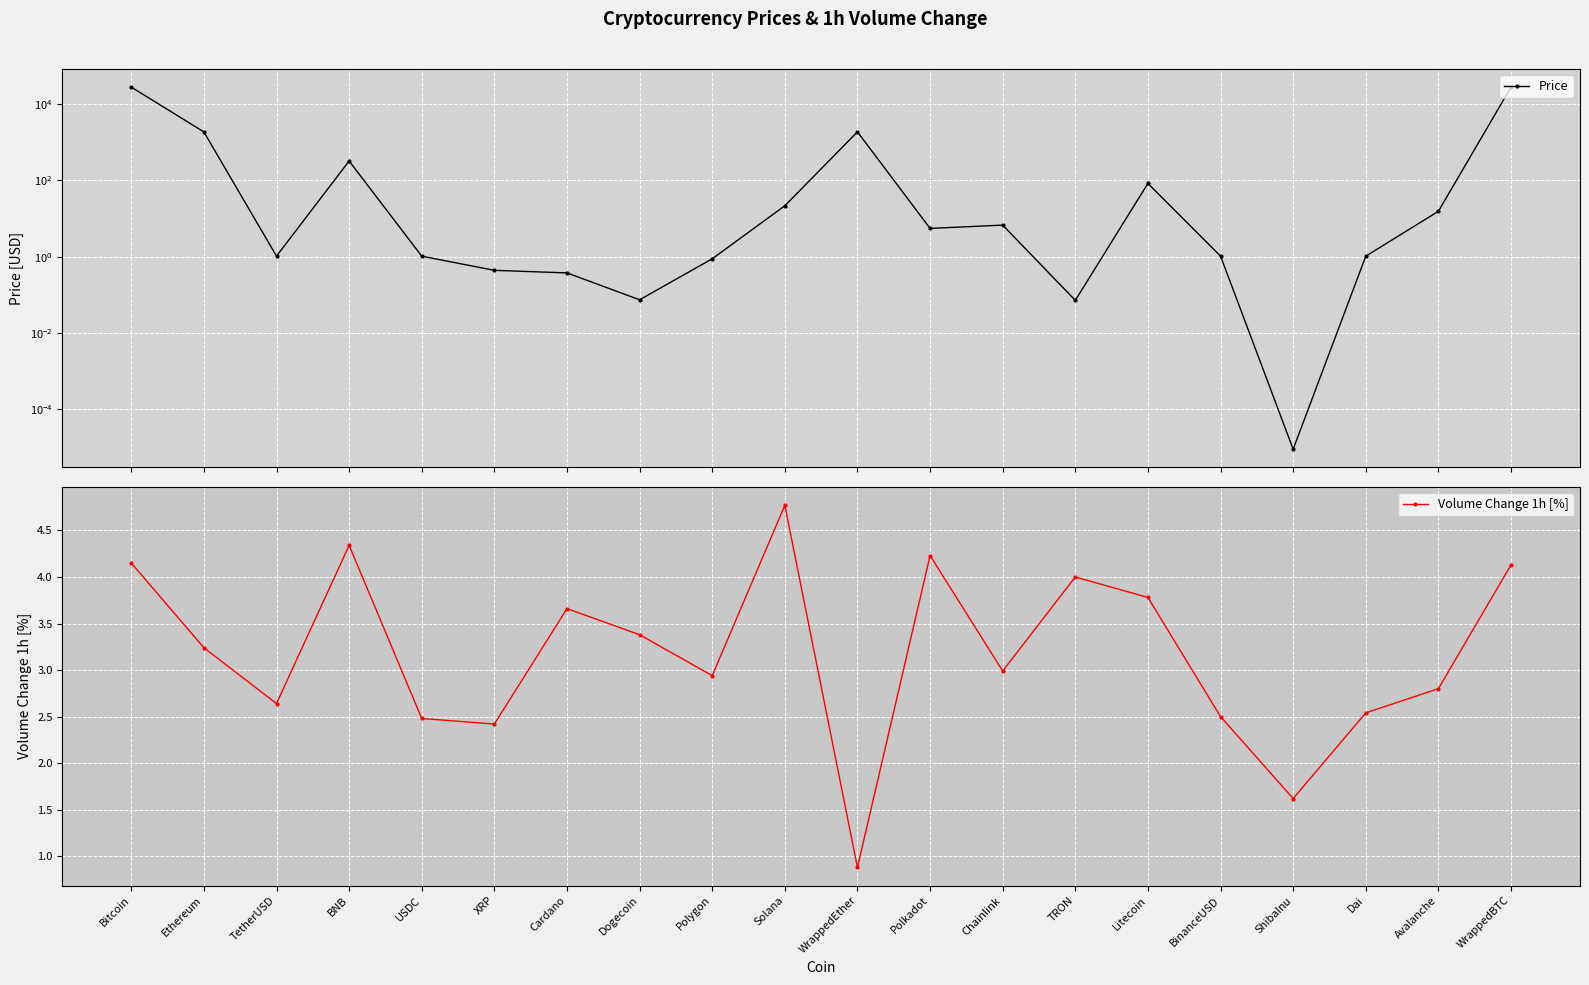

What is the label of the 1st point from the left?

Bitcoin